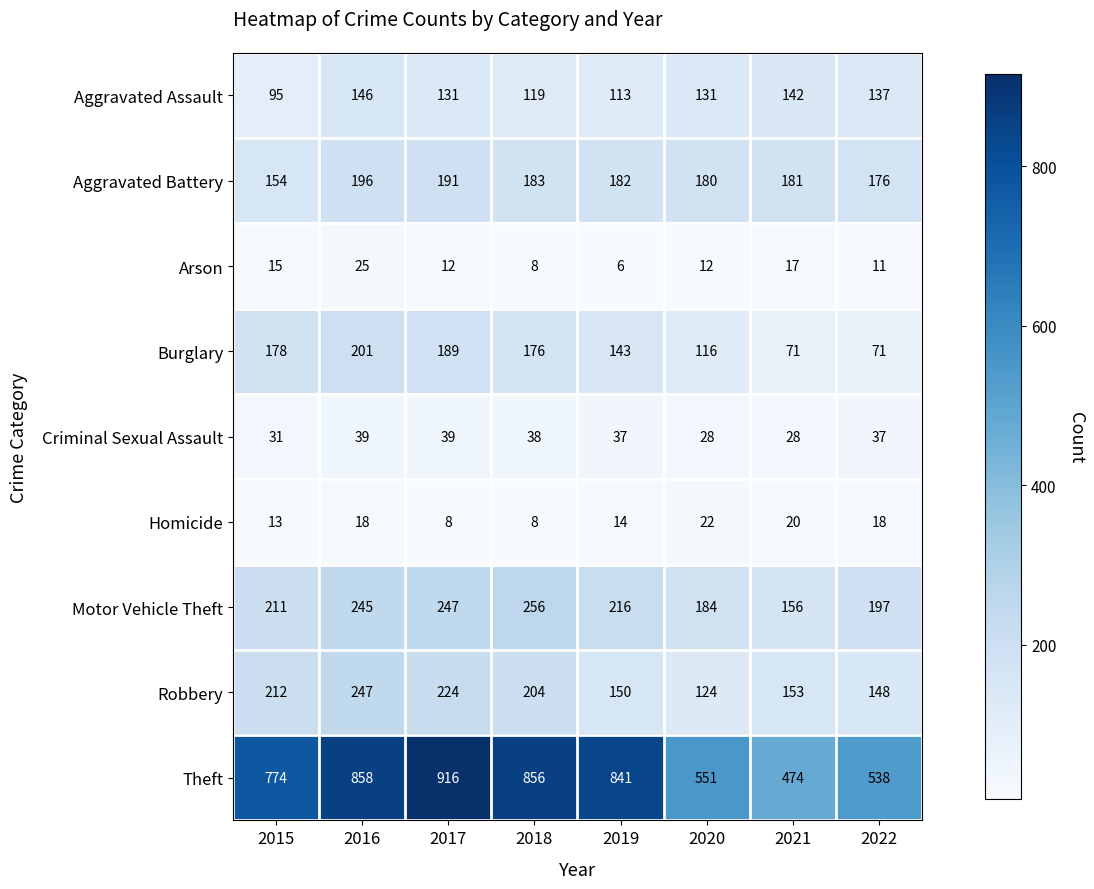

Which label corresponds to the smallest value in the chart?

2019